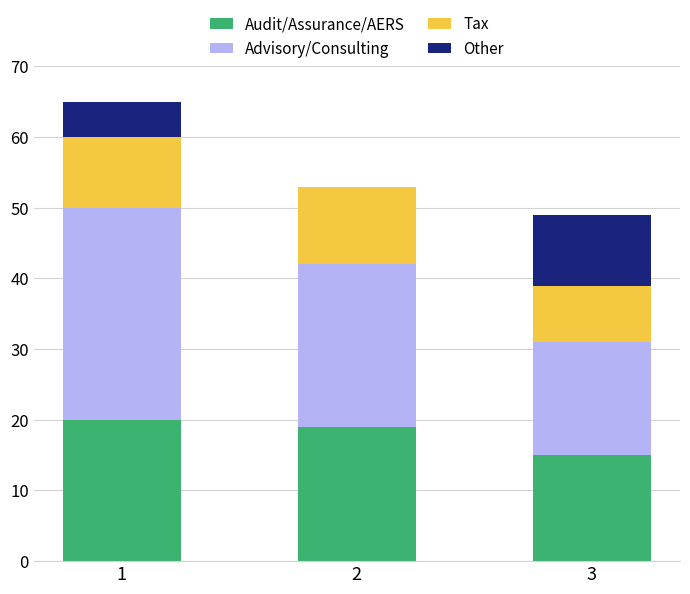

How many series are shown in this chart?

4